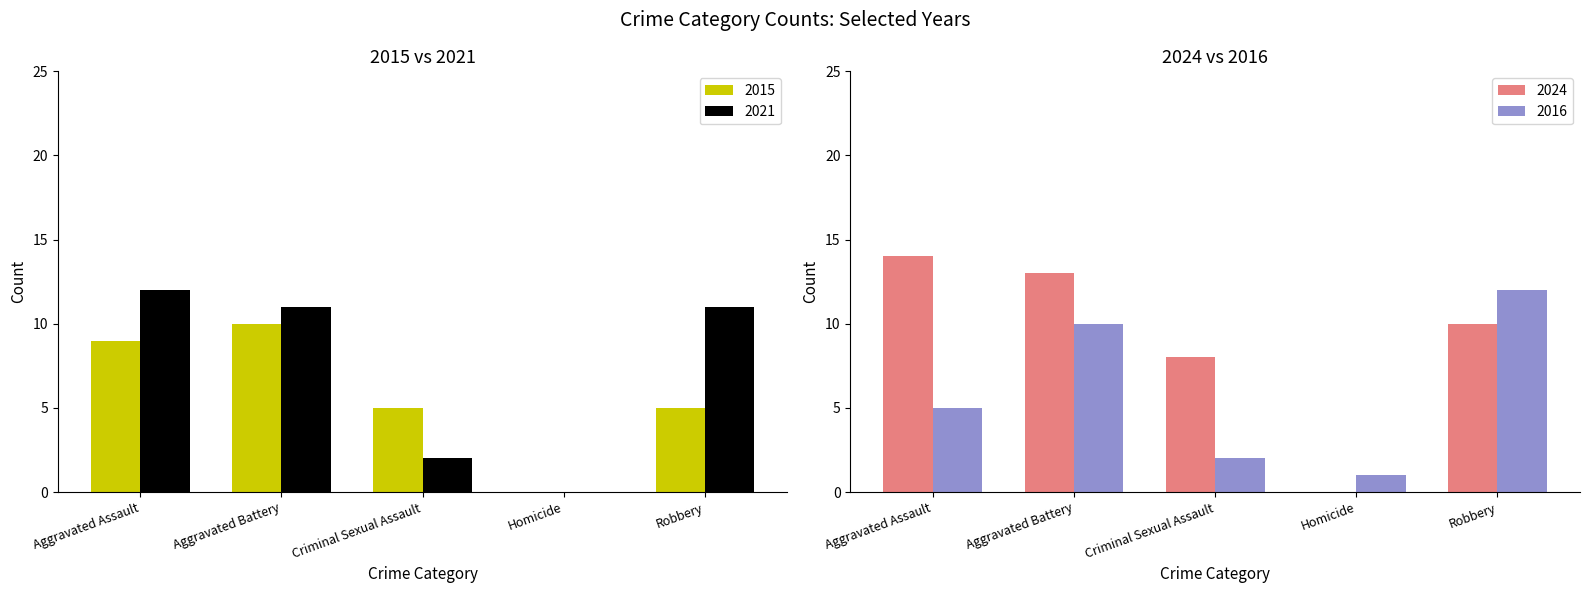

Which series has the largest total across all categories?

2024